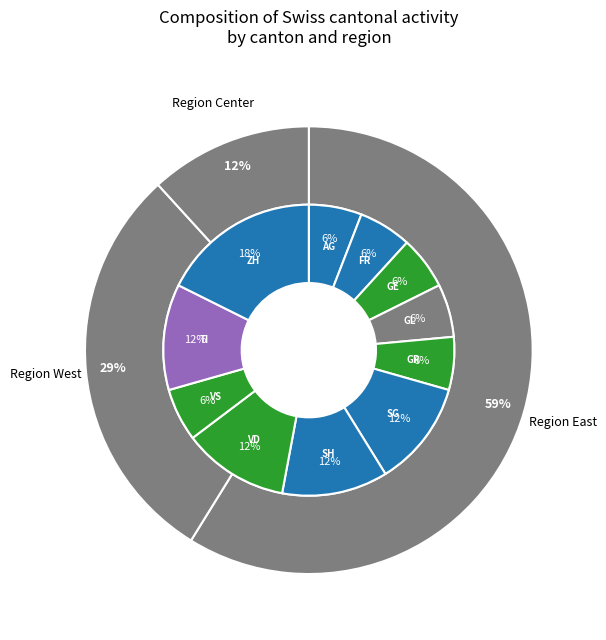

Combined, do FR and GE account for over 50%?

No